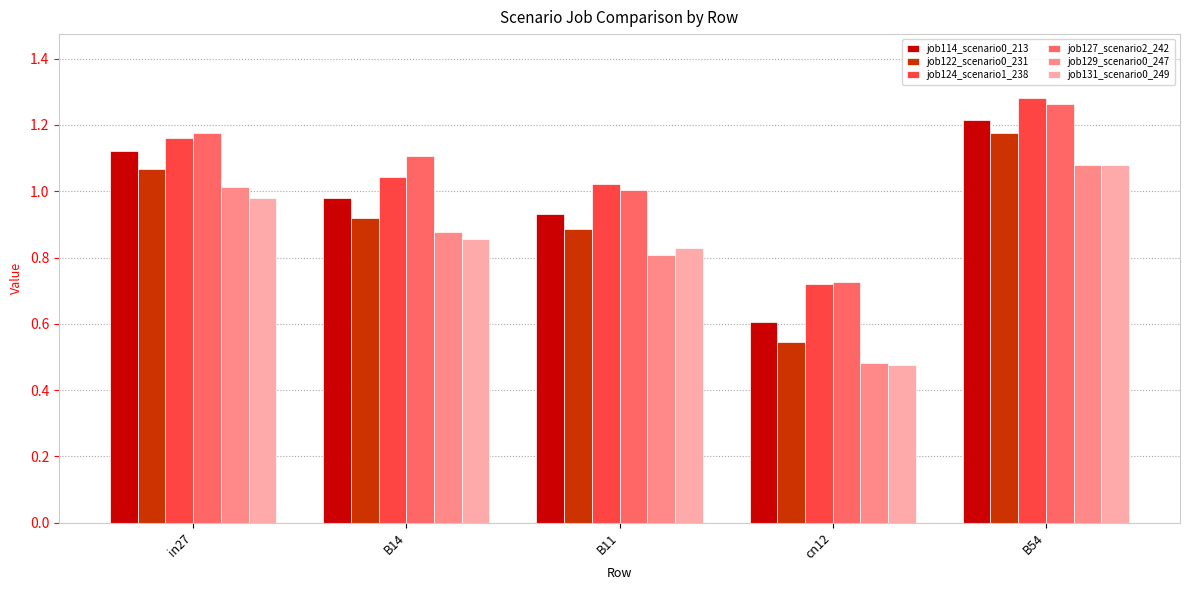

What is the spread (max minus min) of values at B54?

0.2